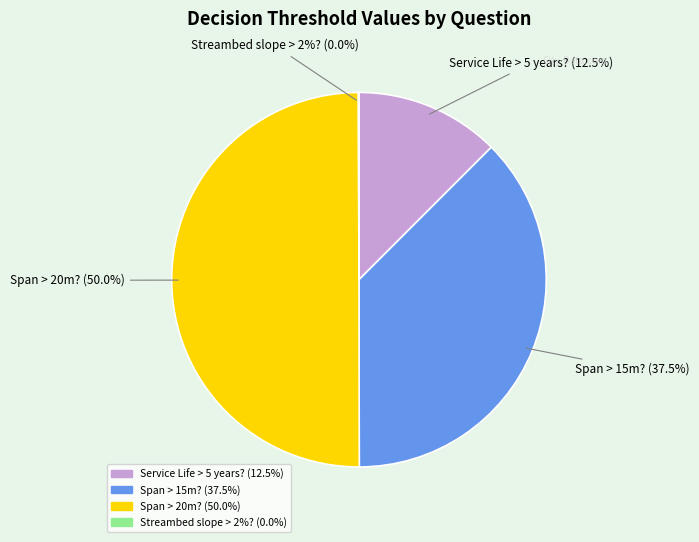

Combined, what portion of the pie is Streambed slope > 2%? and Service Life > 5 years??

12.5%